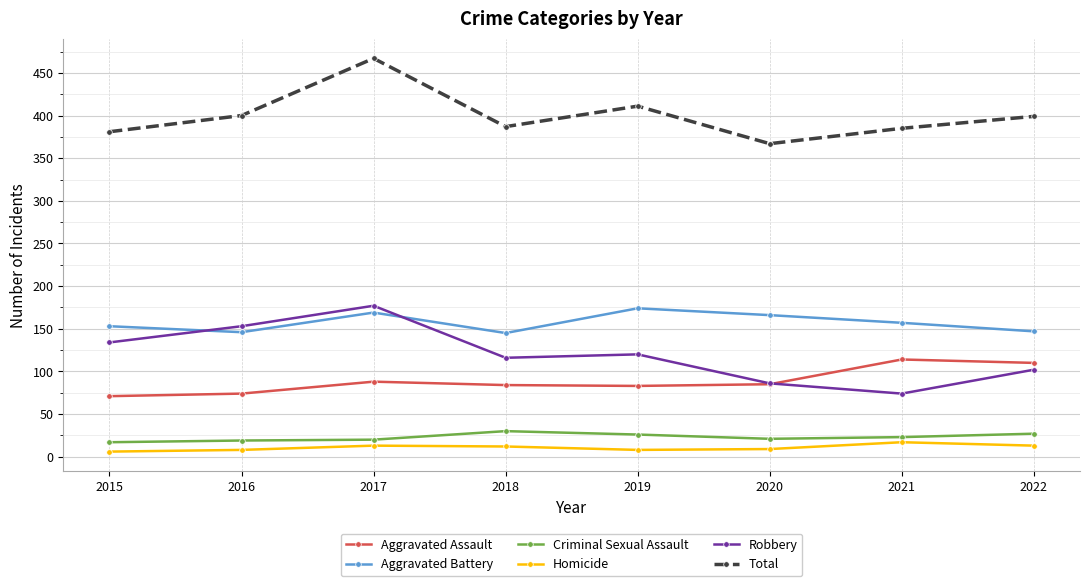

What is the difference between the second highest and minimum values in the Aggravated Battery series?

24